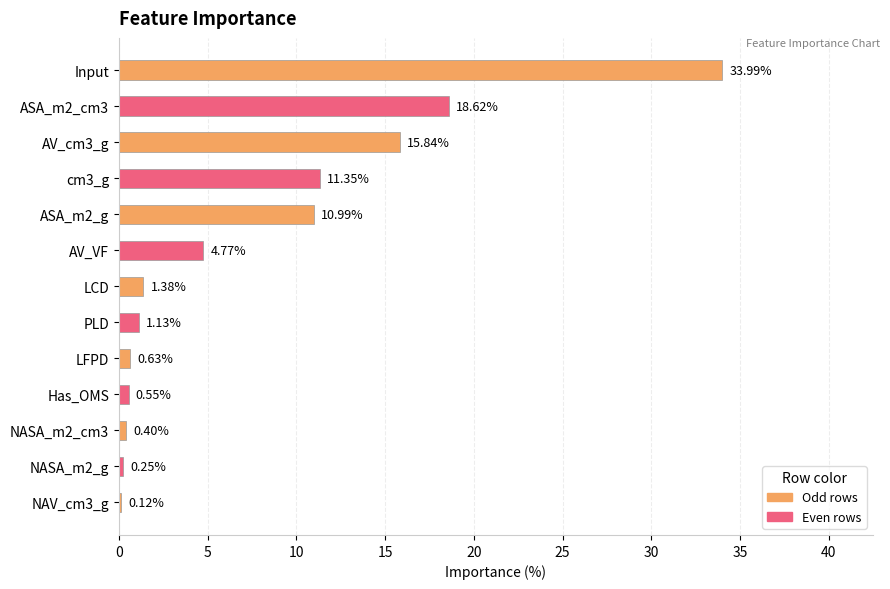

Does the chart contain stacked bars?

No